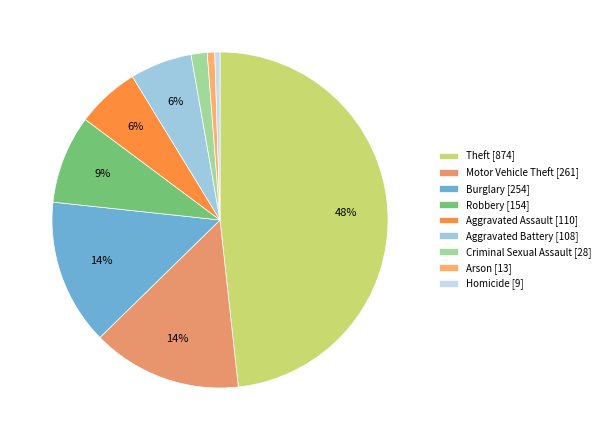

Is it true that Homicide is 9% of the pie?

False